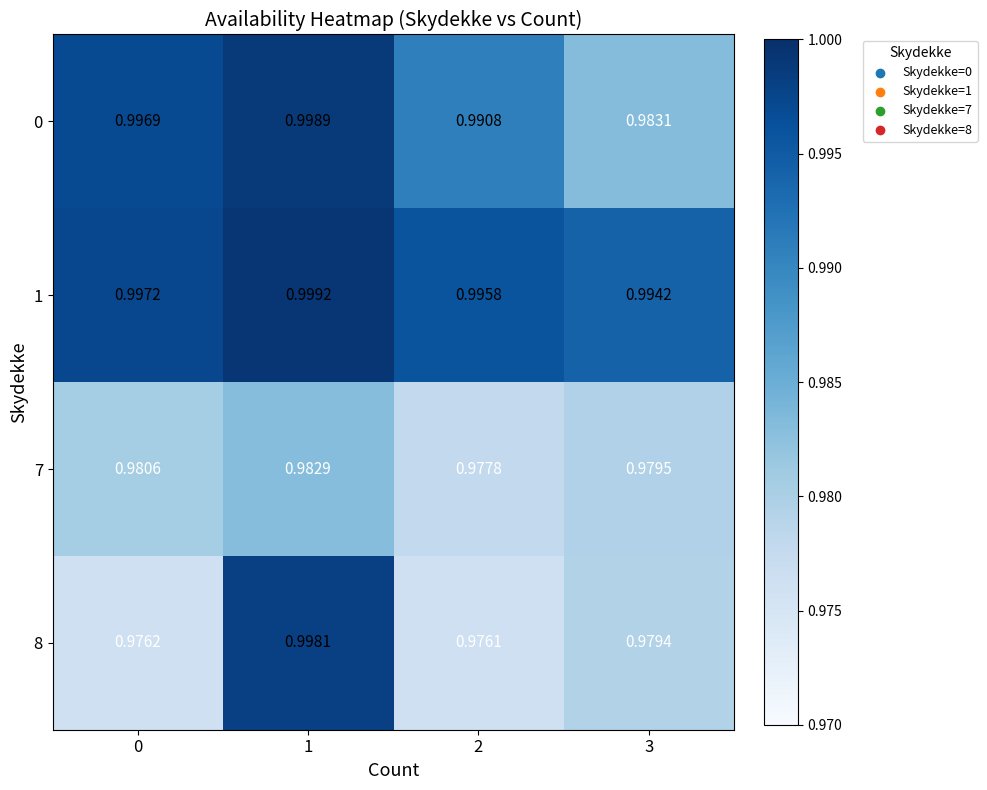

Is the value of 7 at 2 greater than the value of 8 at 0?

Yes